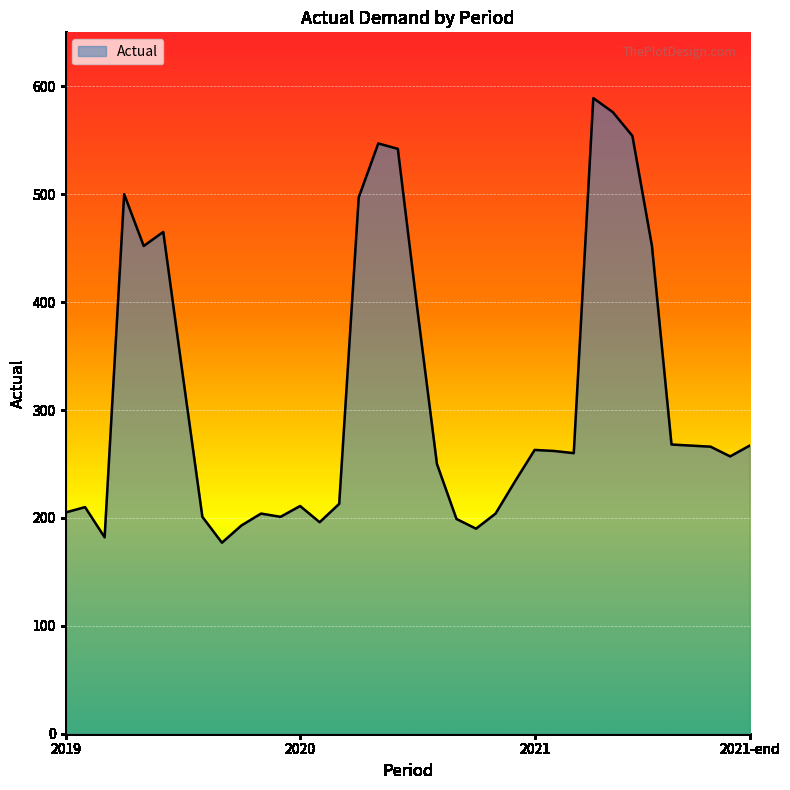

What is the maximum value shown in the chart?

589